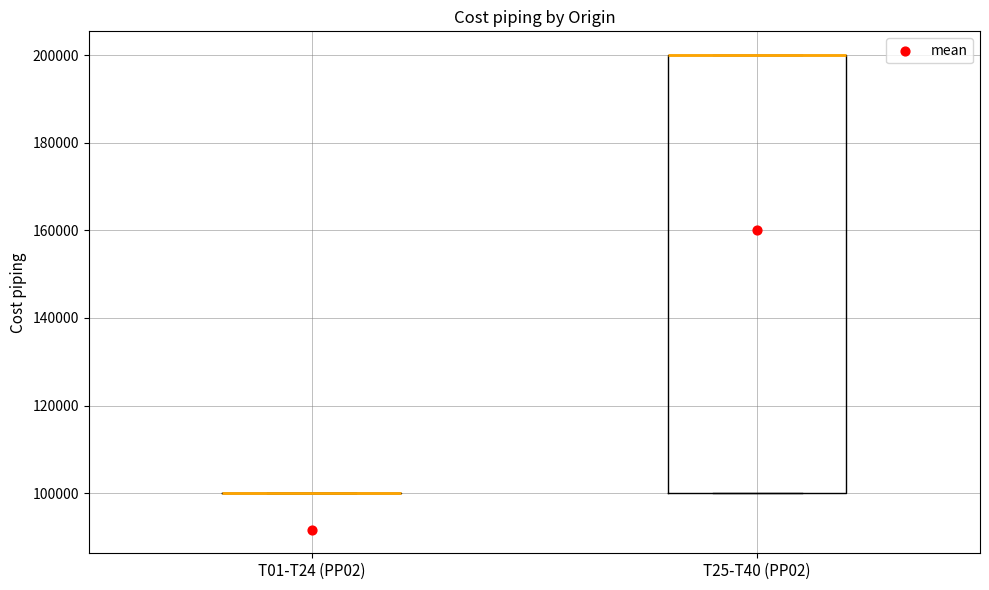

Reading left to right, read every box against the y-axis: the position of its median line, the range the box covers, and the ends of its whiskers. The values are not printed on the chart, so give them approximately, as read against the axis.

T01-T24 (PP02): box collapsed to a line at 100000, whiskers 100000 to 100000
T25-T40 (PP02): median 200000 (drawn on the box's upper edge), box 100000 to 200000, whiskers 100000 to 200000